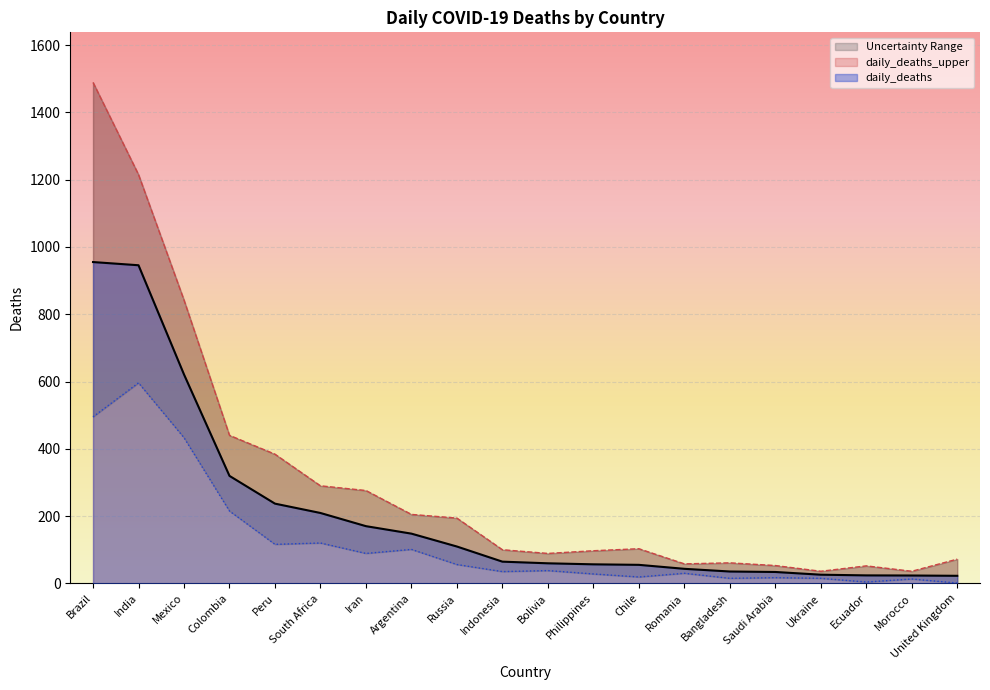

What is the sum of all daily_deaths_upper values?

6092.0